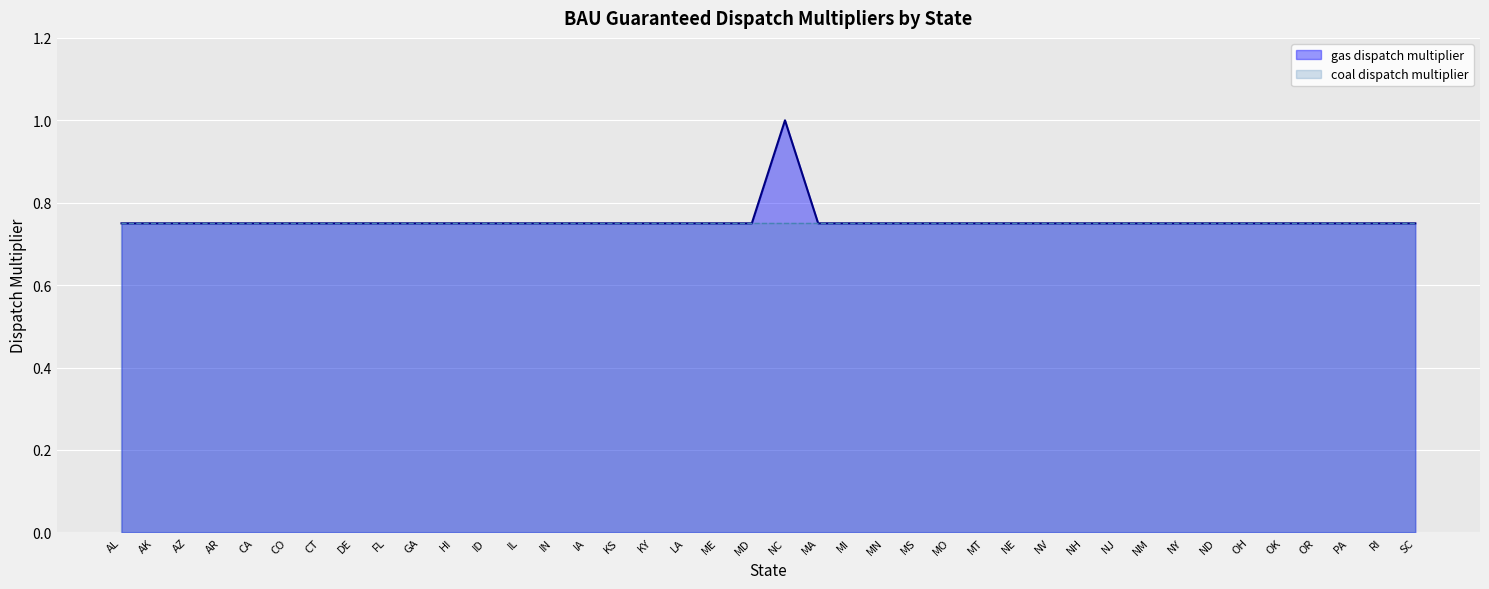

True or false: there are more than 1 points higher than both neighbors.

False